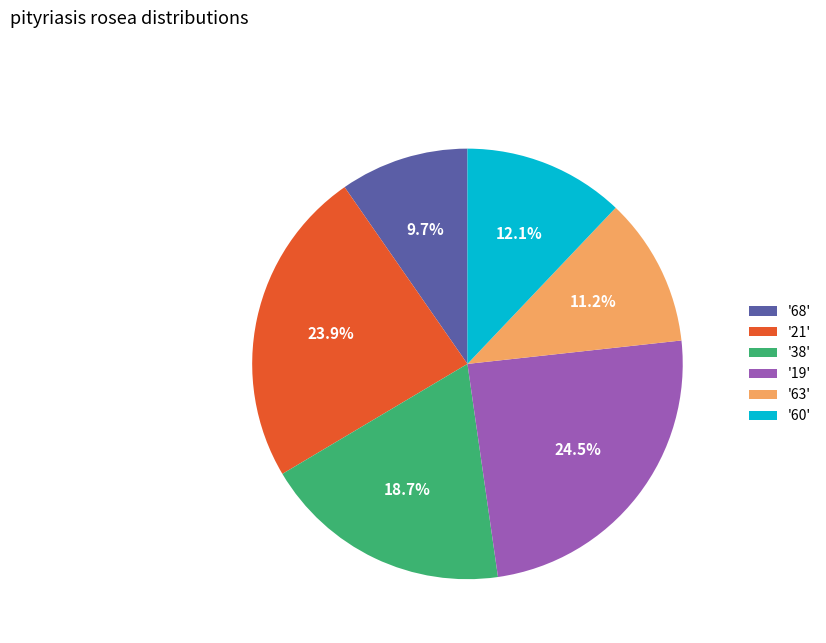

What is the total percentage of '60' and '21'?

36.0%